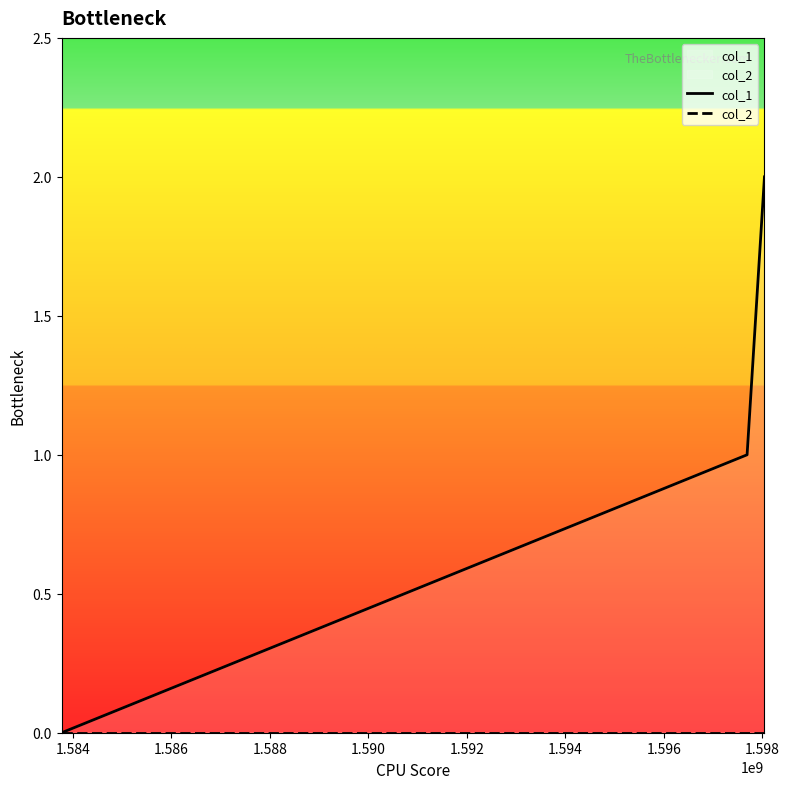

Which series has the largest total across all categories?

col_1